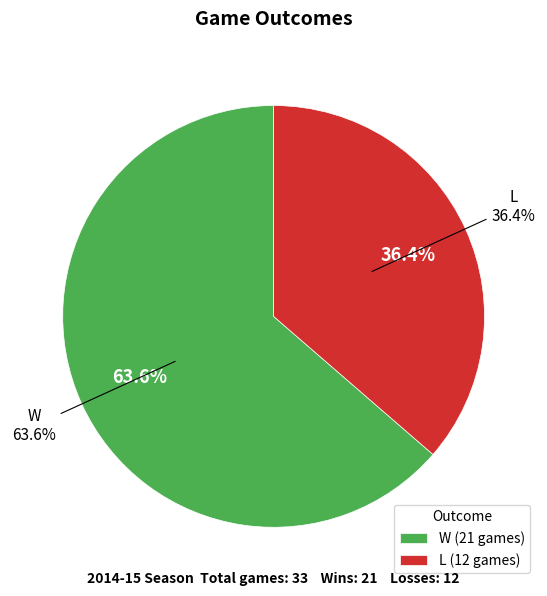

To the nearest percent, what is the difference between the largest and smallest slice percentages?

27%